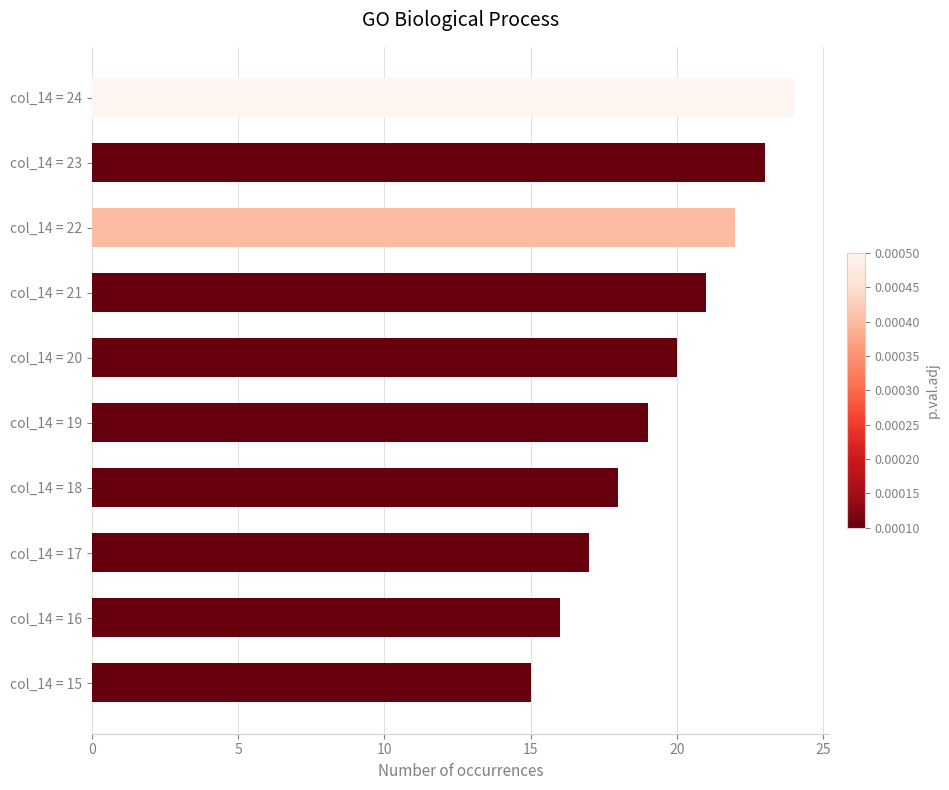

List the labels in order of value, largest first.

col_14 = 24, col_14 = 23, col_14 = 22, col_14 = 21, col_14 = 20, col_14 = 19, col_14 = 18, col_14 = 17, col_14 = 16, col_14 = 15